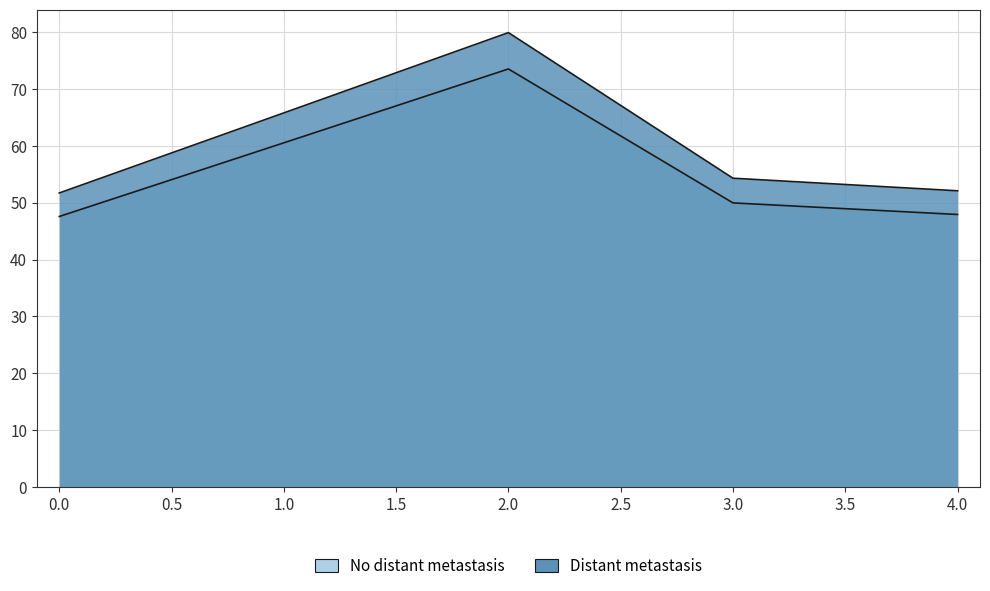

The chart shows a value of 51.7 at 0. True or false?

True